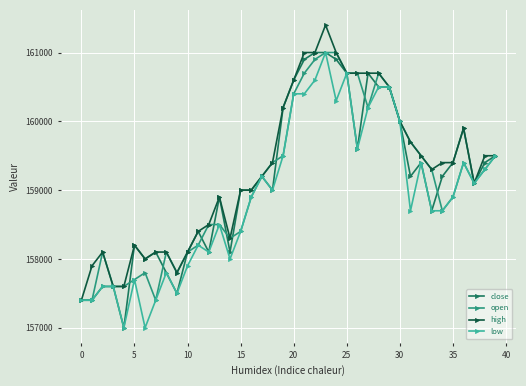

What is the minimum value shown in the chart?

157000